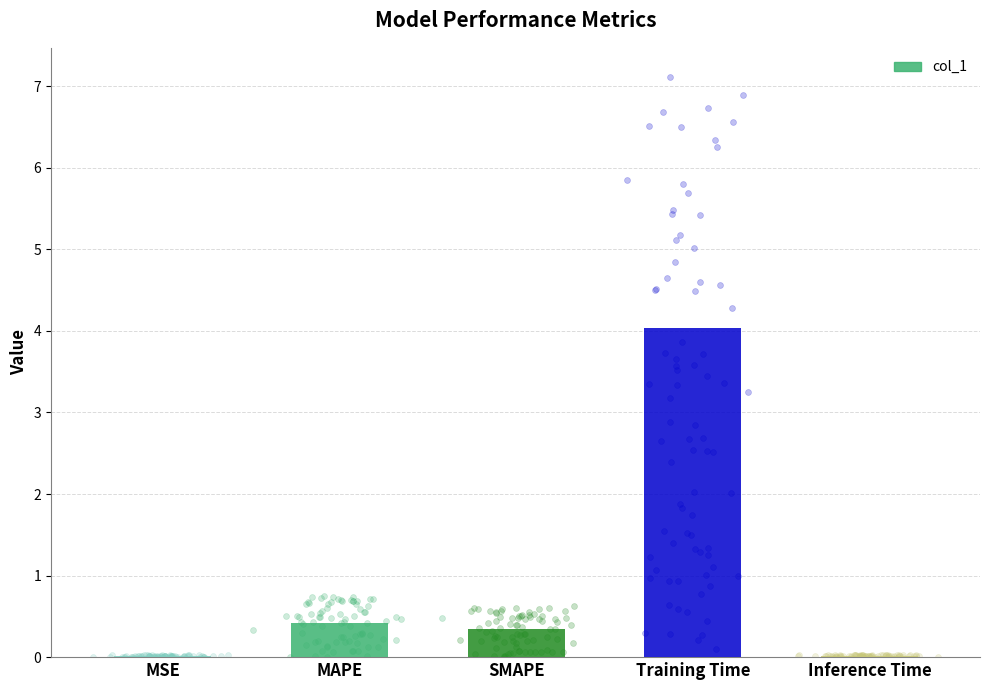

What is the change in value from SMAPE to Training Time?

+3.7